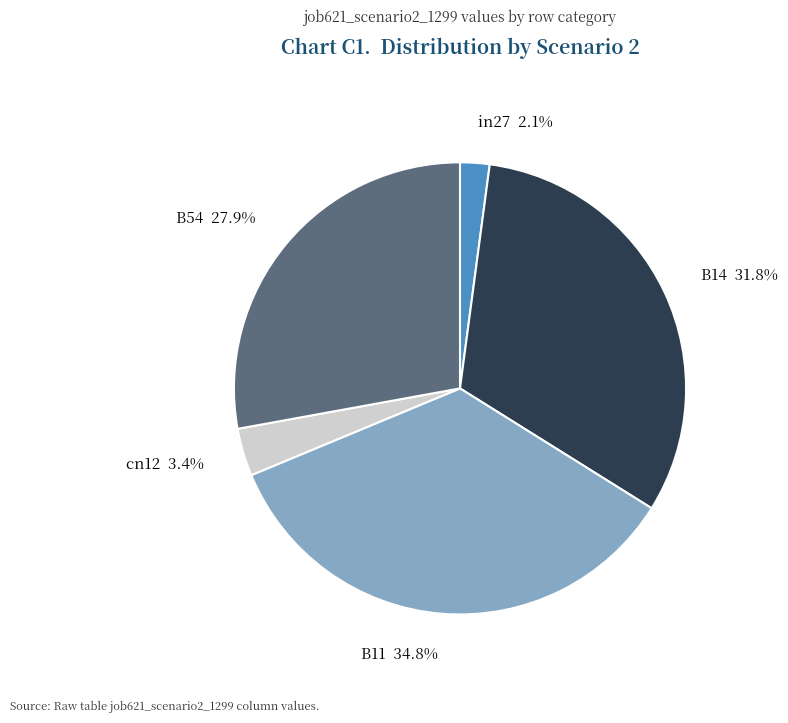

Does B54 account for over 50% of the chart?

No